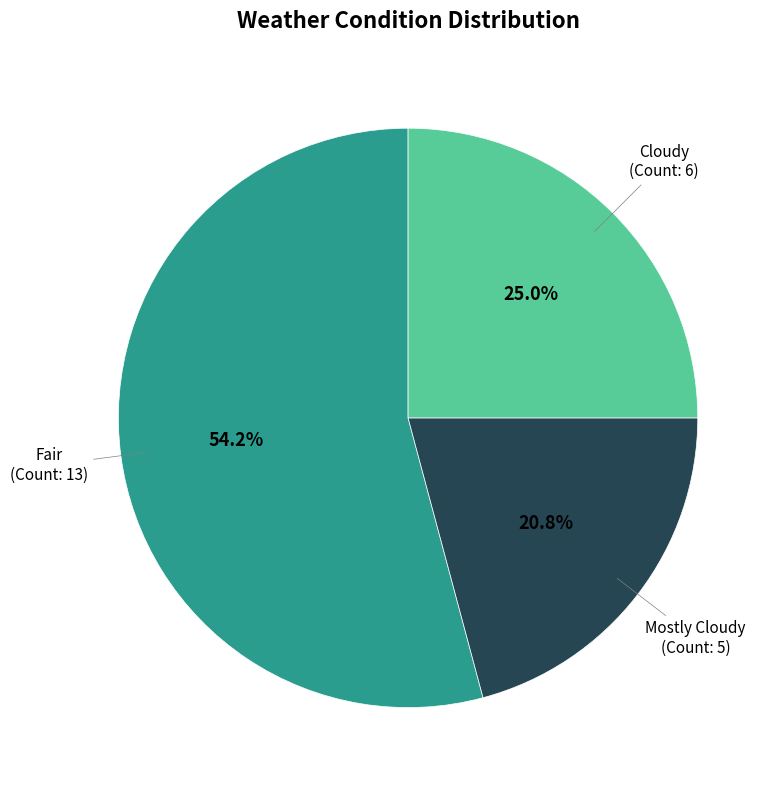

Is there any slice that represents more than half of the pie?

Yes